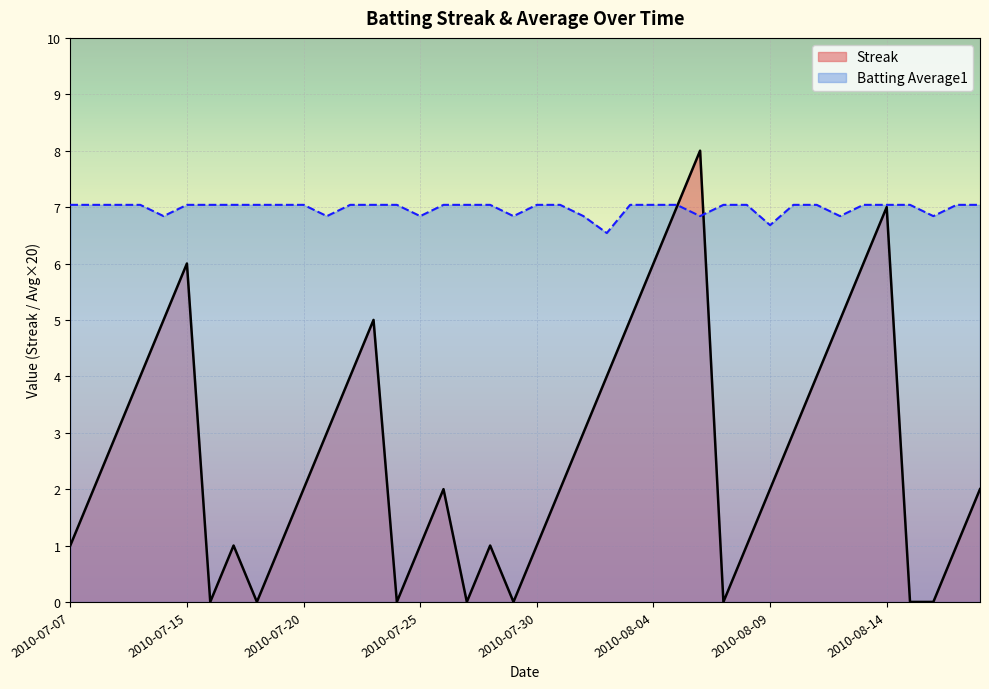

How many Streak values are between 1 and 5?

26